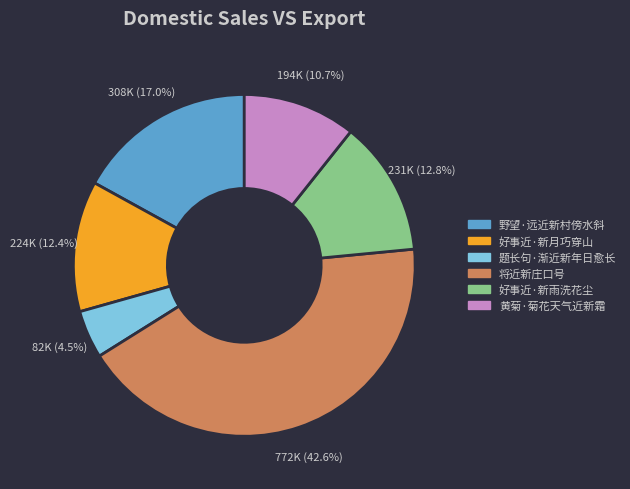

To the nearest percent, what percentage of the pie is 好事近·新月巧穿山?

12%